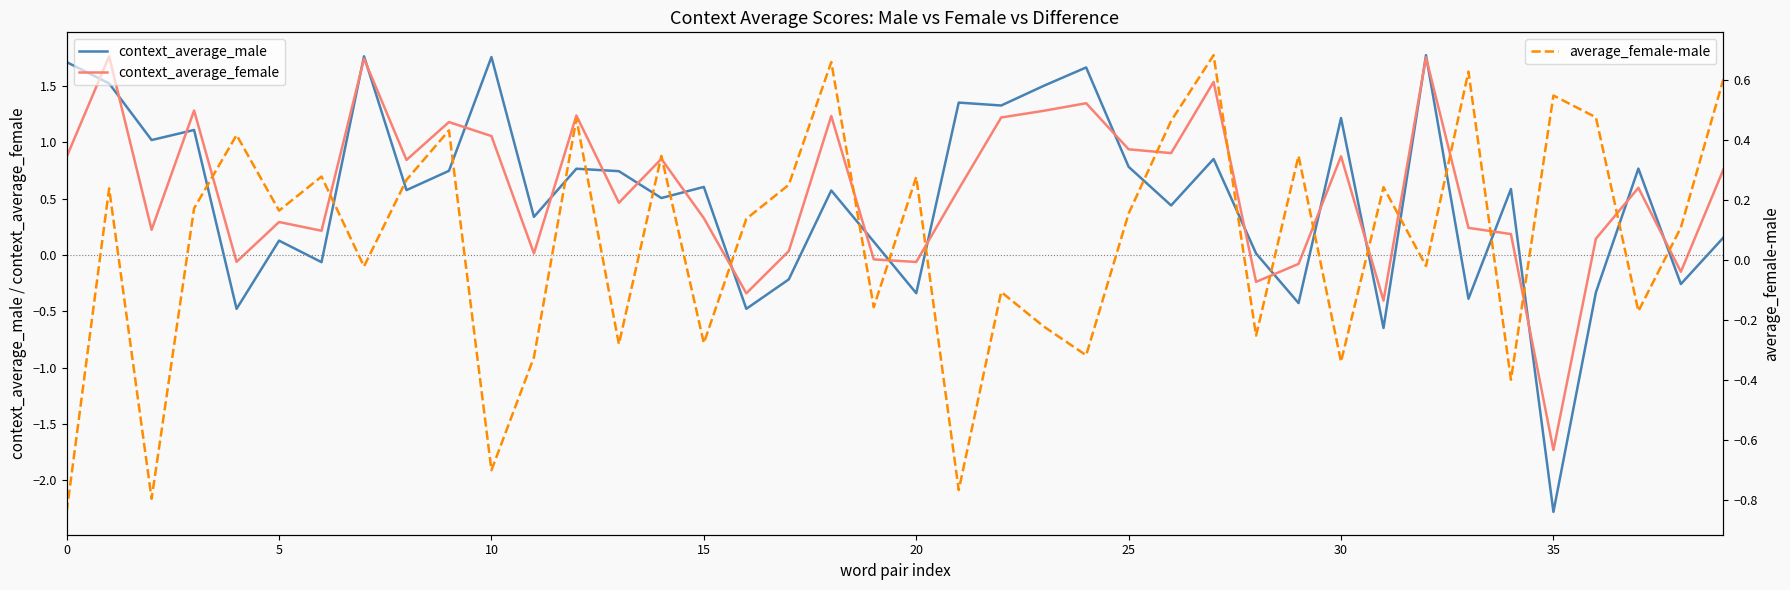

The context_average_male series shows -0.6 at 31. True or false?

True